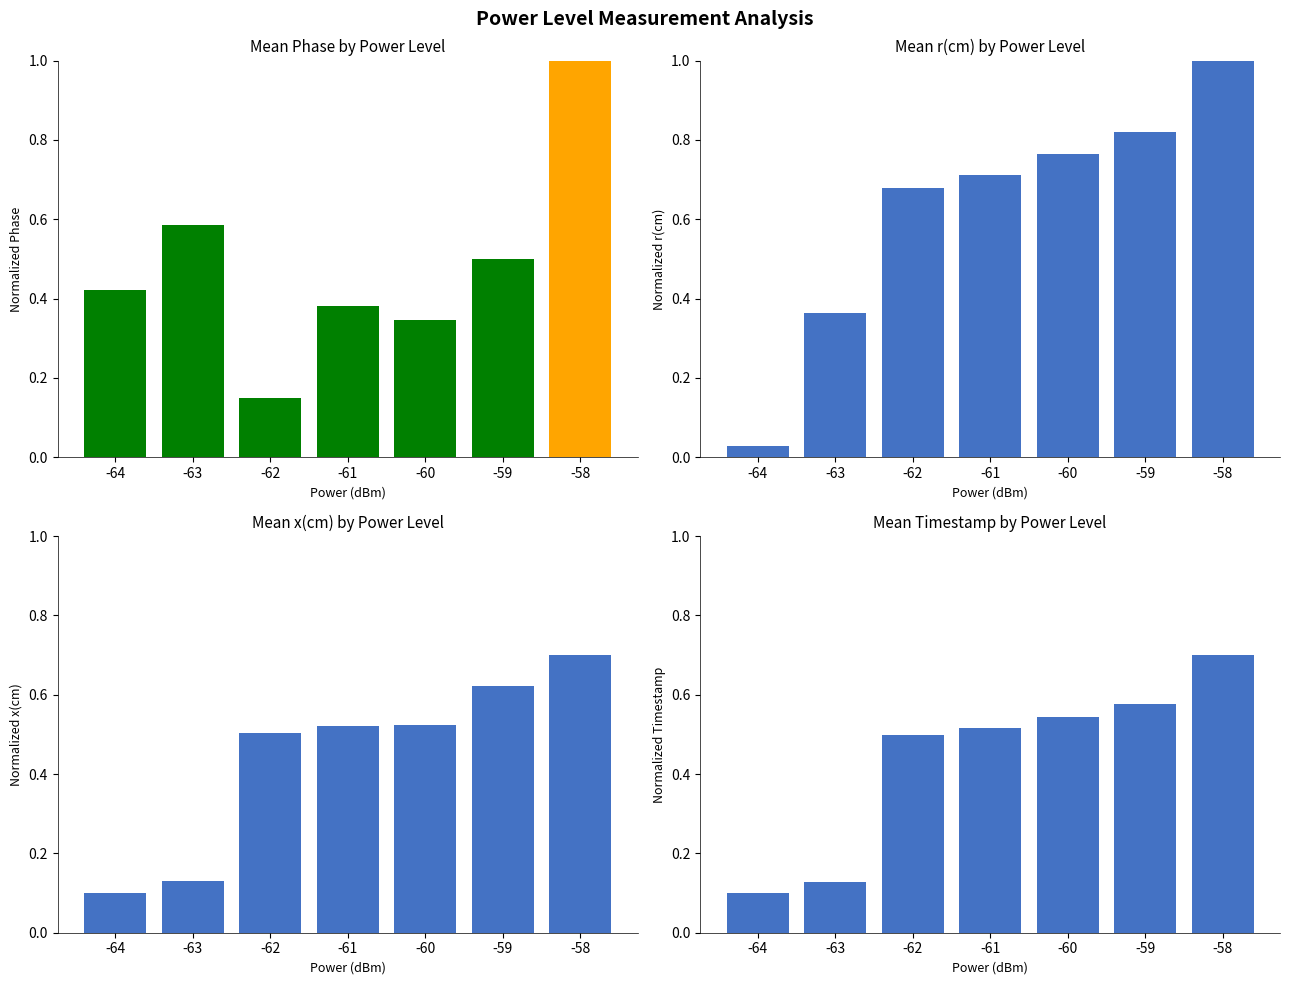

At which category is the sum across all series the highest?

-58